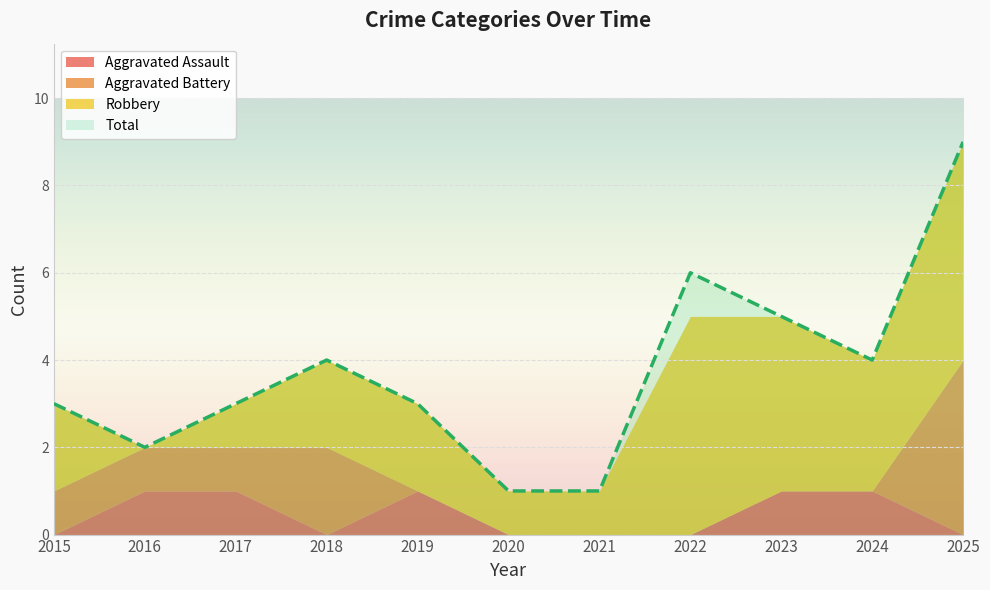

How many positive values does the Aggravated Assault series have?

5